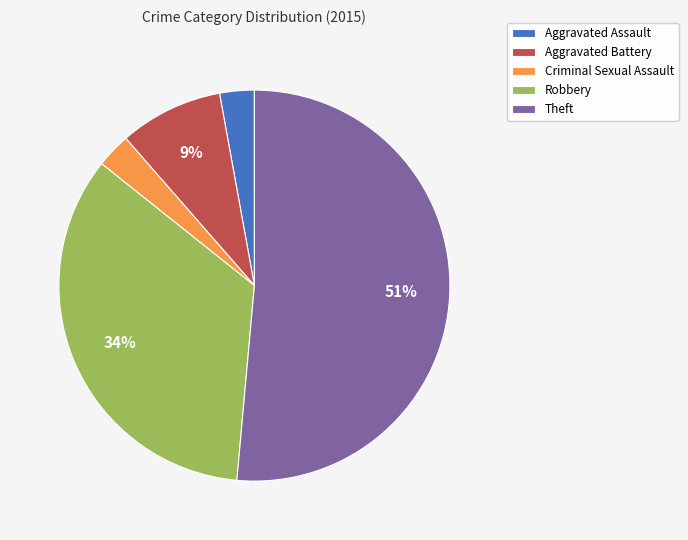

Is the sum of Aggravated Assault and Criminal Sexual Assault greater than half?

No